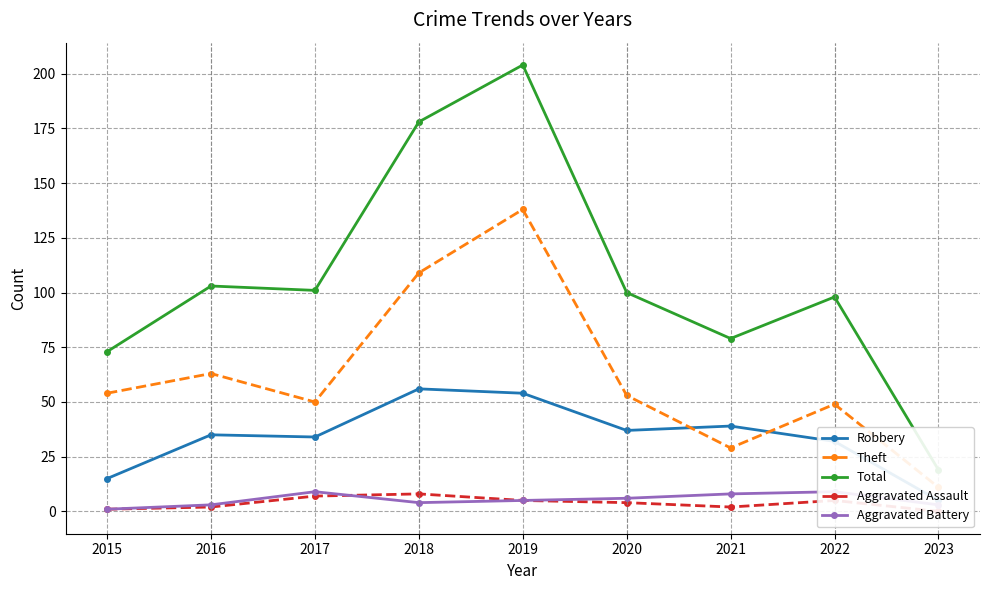

Reading left to right, extract all data points from this chart.

Robbery: 15	35	34	56	54	37	39	32	5
Theft: 54	63	50	109	138	53	29	49	11
Total: 73	103	101	178	204	100	79	98	19
Aggravated Assault: 1	2	7	8	5	4	2	5	0
Aggravated Battery: 1	3	9	4	5	6	8	9	3